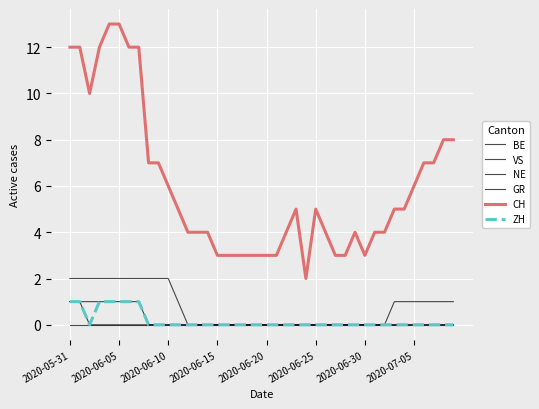

Does the chart display data point markers on the line(s)?

No